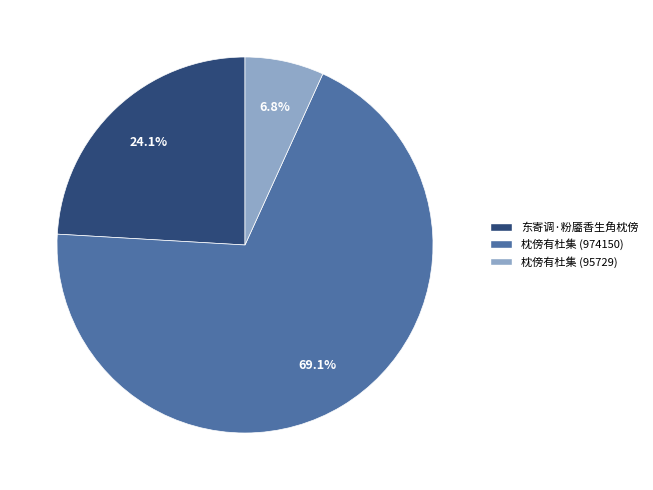

Count the number of slices in the pie.

3